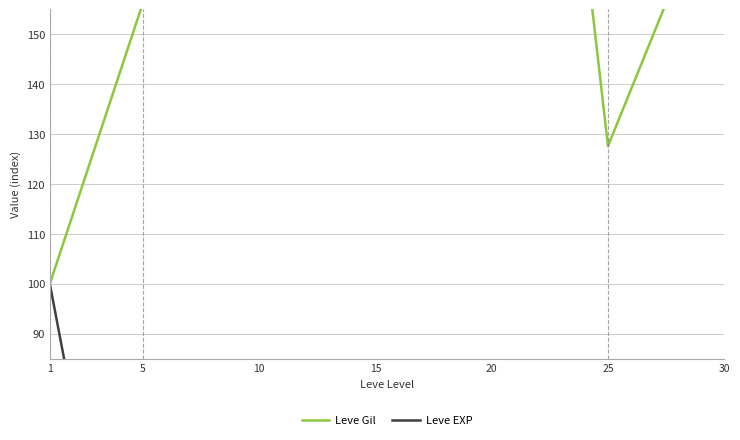

How many interior local valleys does the Leve Gil series have?

2